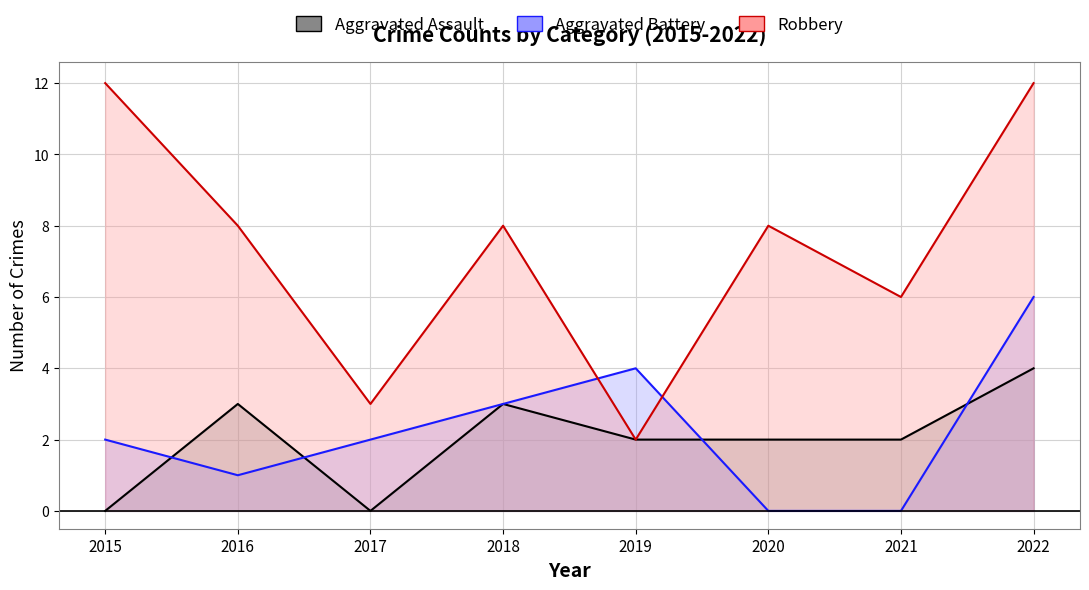

Rank the series by their maximum value, from lowest to highest.

Aggravated Assault, Aggravated Battery, Robbery